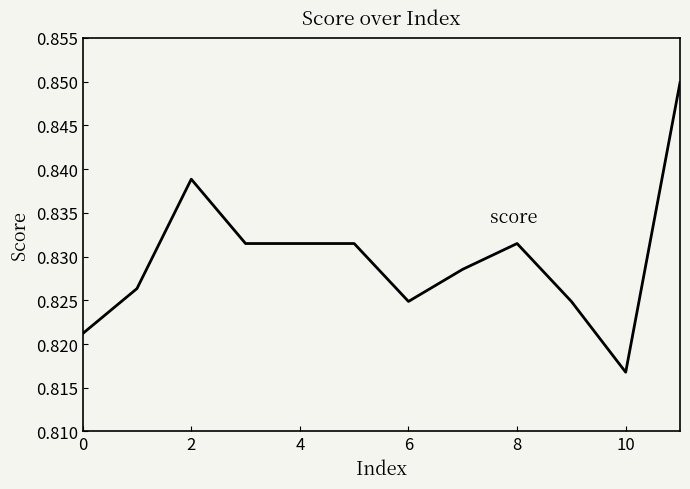

Is this an area chart (filled region under the line)?

No